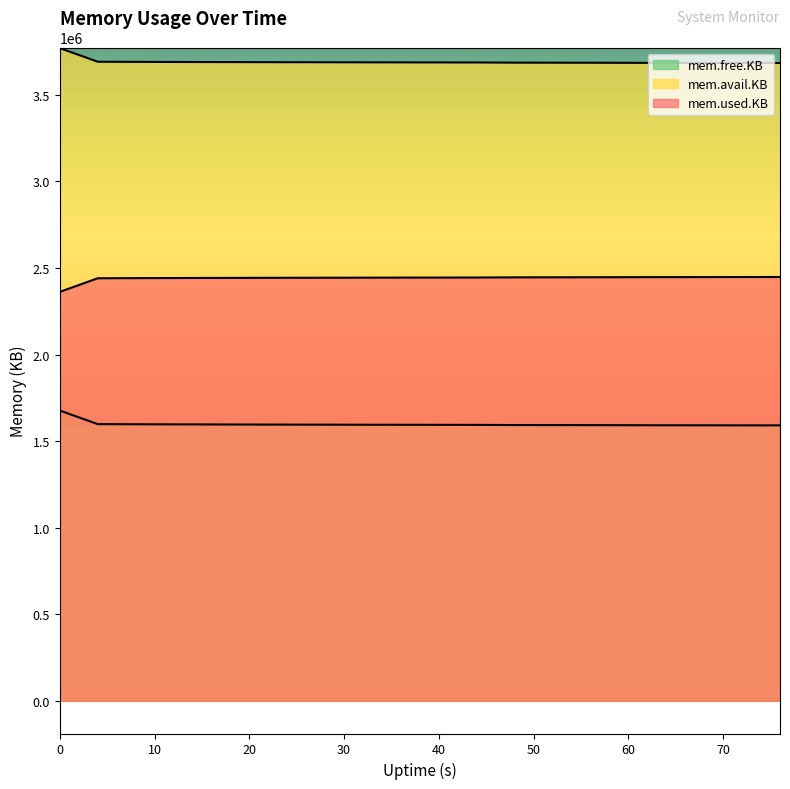

Which has a higher value, 20 or 76?

20